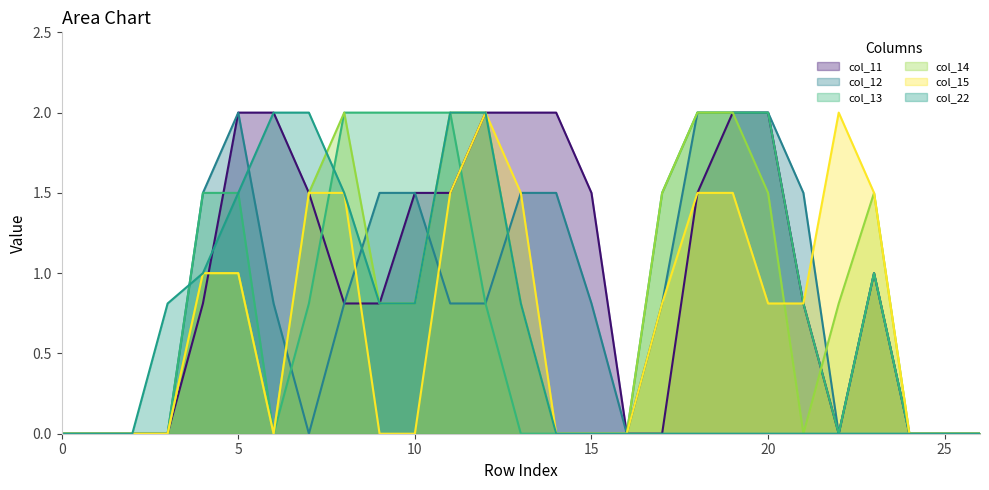

Rank the series by their maximum value, from lowest to highest.

col_11, col_12, col_13, col_14, col_15, col_22